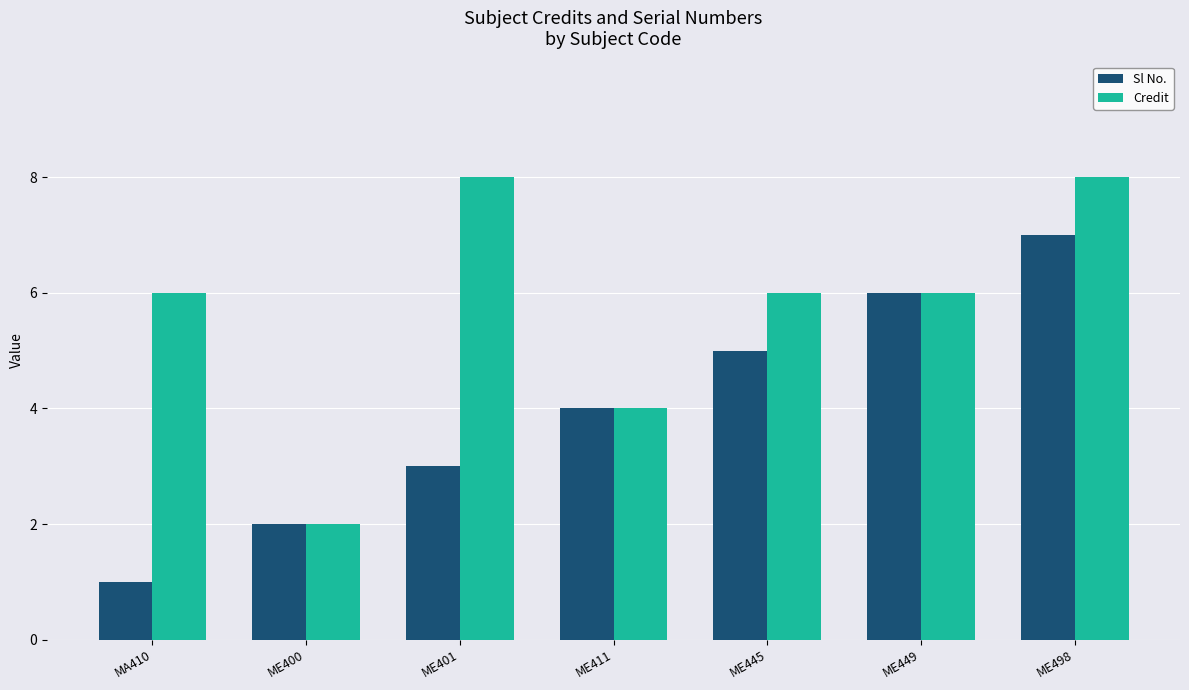

How many bars are there in total?

14